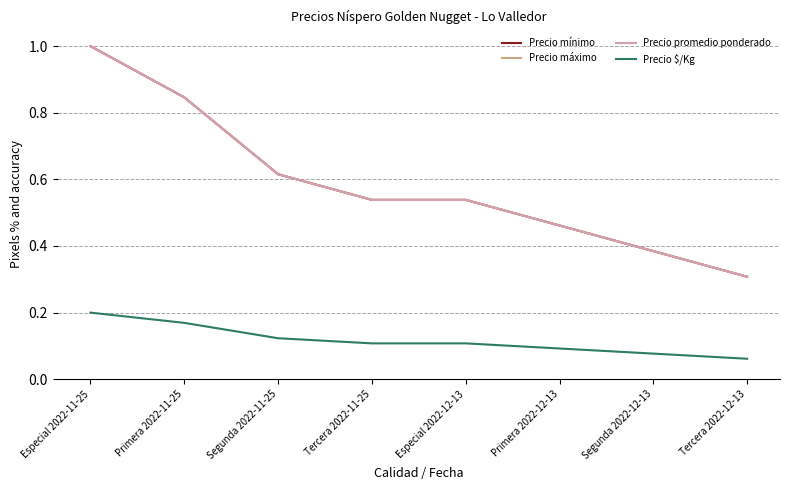

Does the chart have visible grid lines?

Yes